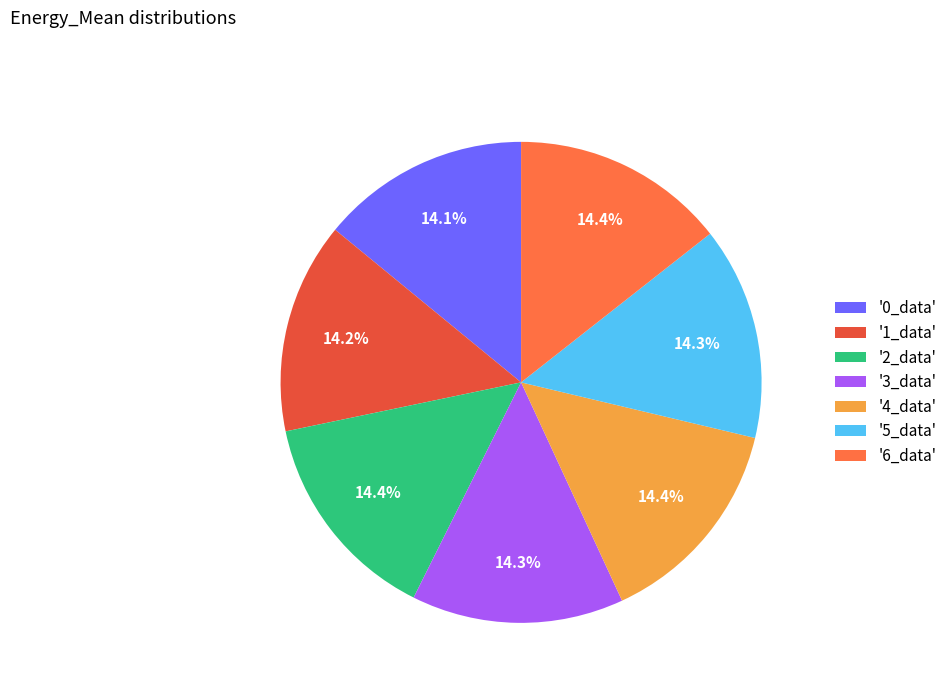

Approximately how many times larger is the value at '1_data' compared to '5_data'?

1.0